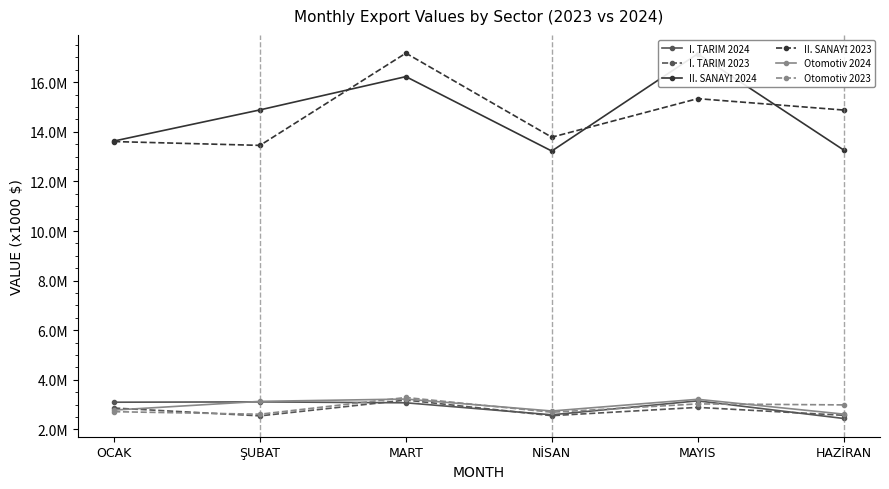

Rank the series by their maximum value, from highest to lowest.

II. SANAYİ 2023, II. SANAYİ 2024, Otomotiv 2023, Otomotiv 2024, I. TARIM 2023, I. TARIM 2024